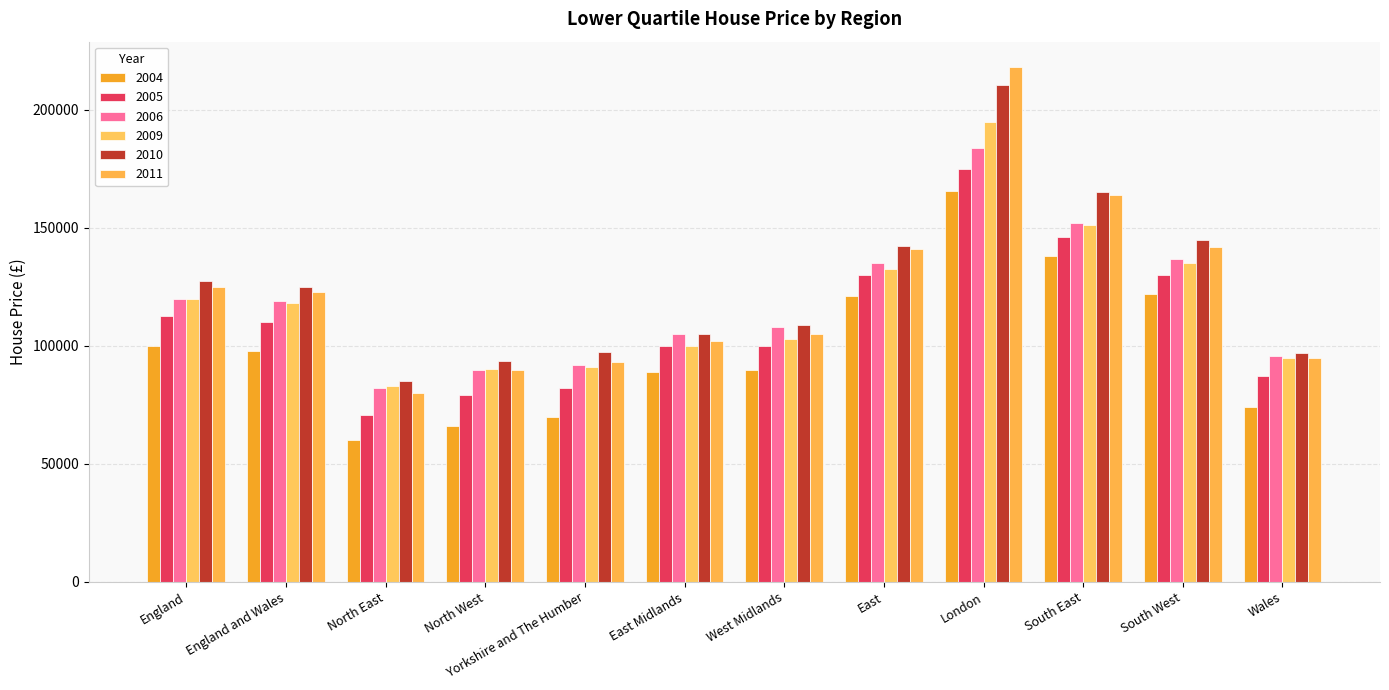

True or false: 2005 has a value of 112500 at England.

True